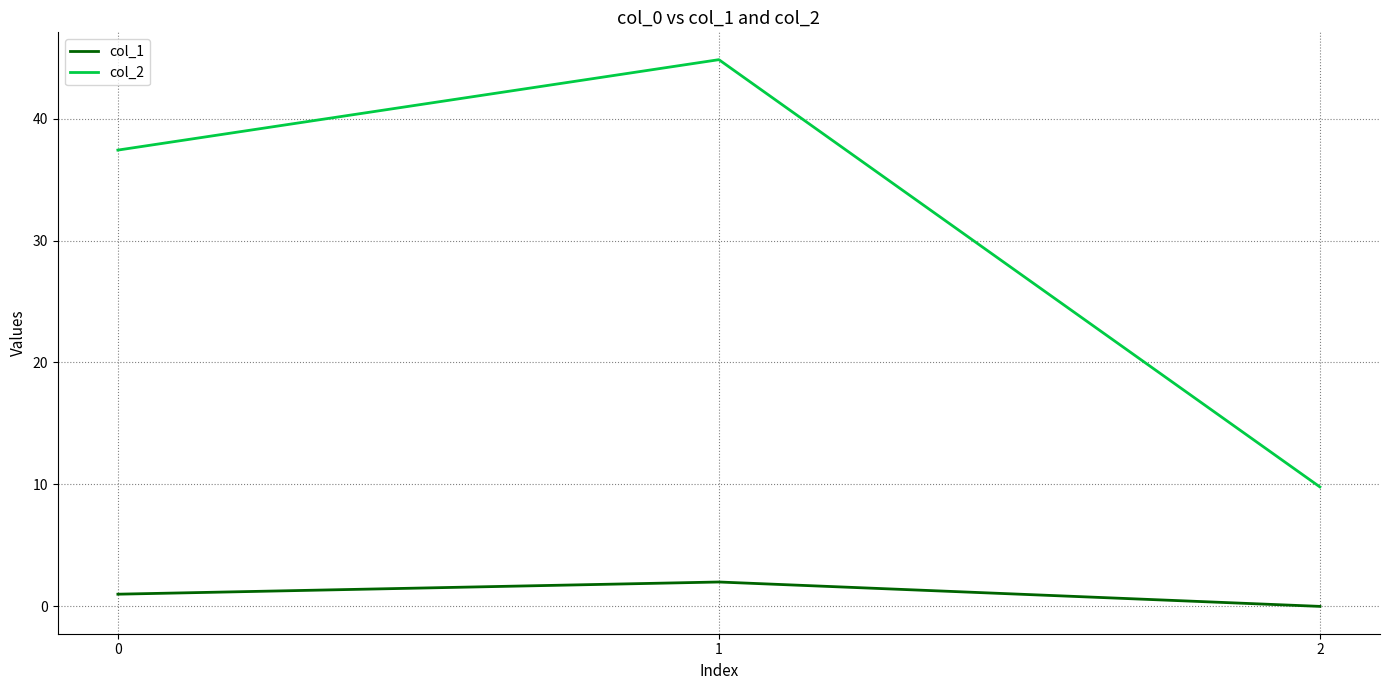

Which series changed the most between 0 and 1?

col_2